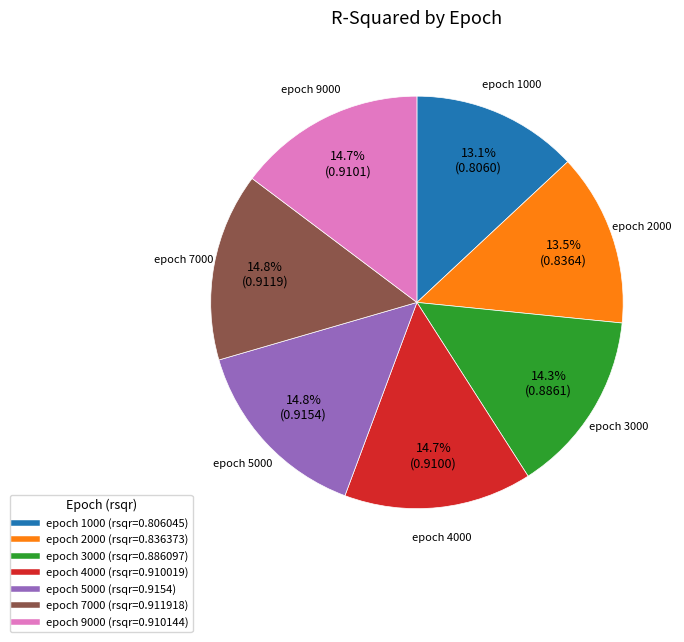

Is there any slice that represents more than half of the pie?

No